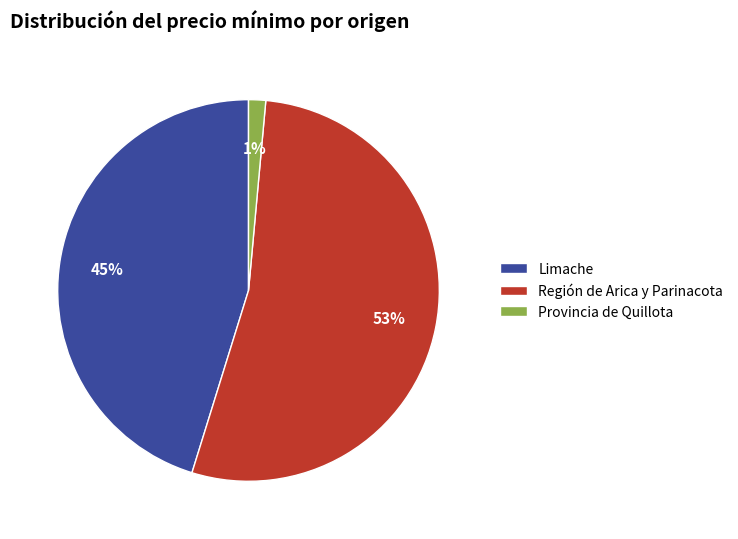

To the nearest percent, what is the average slice percentage?

33%